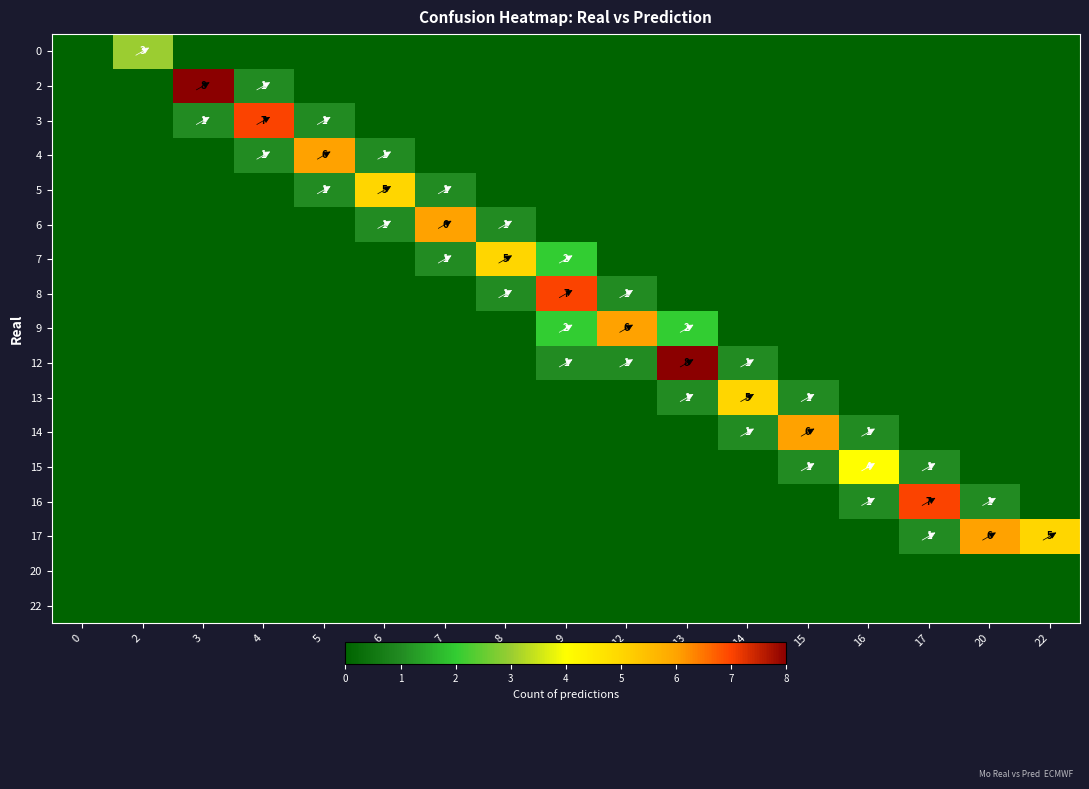

List the series in order of their peak value, lowest first.

20, 22, 0, 15, 5, 7, 13, 4, 6, 9, 14, 17, 3, 8, 16, 2, 12